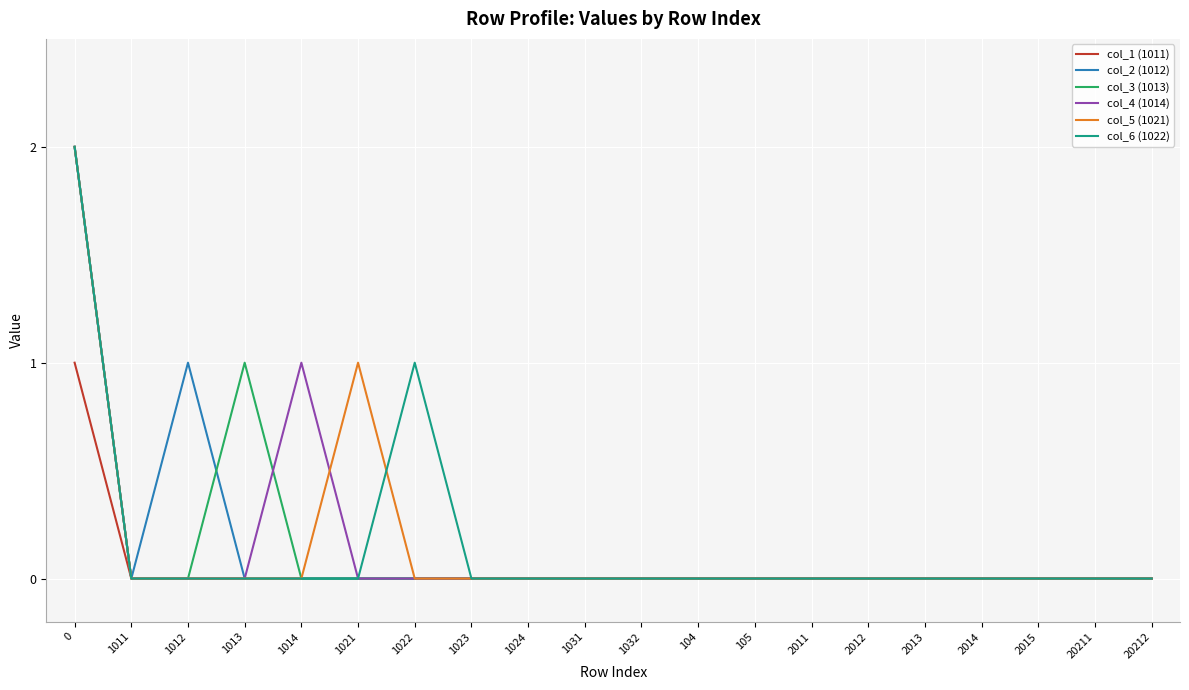

Is it true that col_2 (1012) equals 0 at 1021?

True